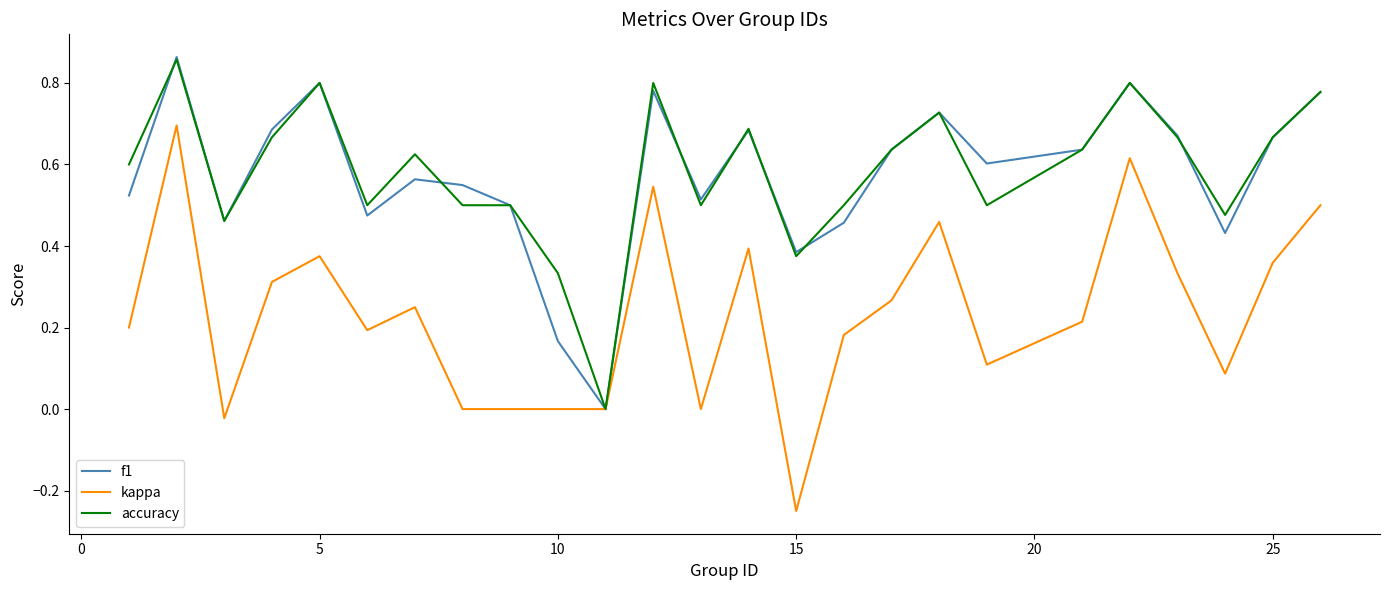

What is the sum of all accuracy values?

14.6